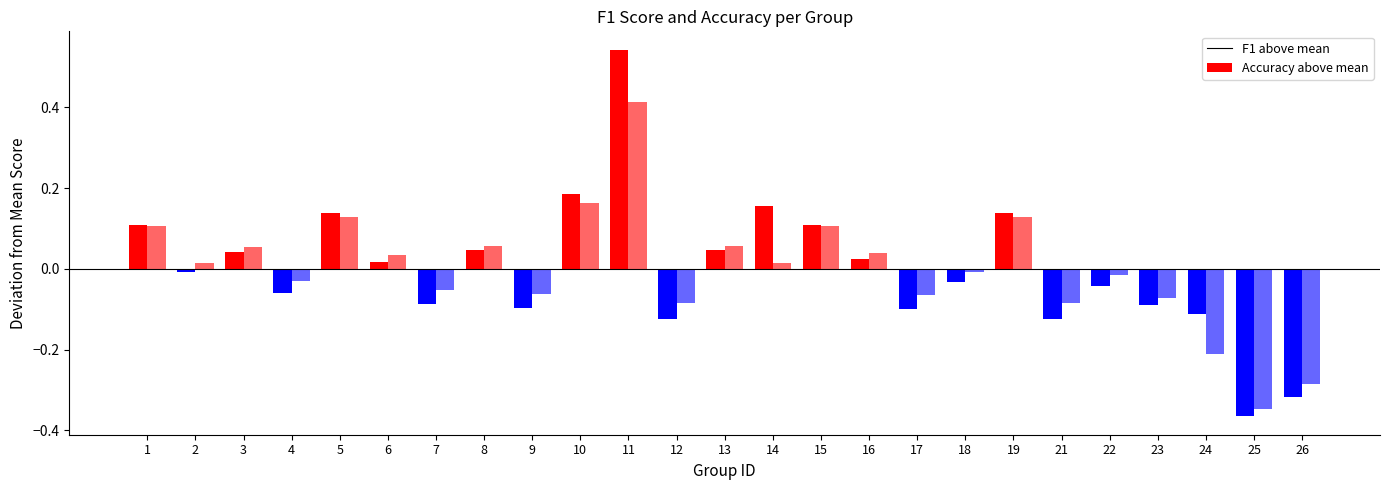

Rank the series by their average value, from highest to lowest.

accuracy, f1